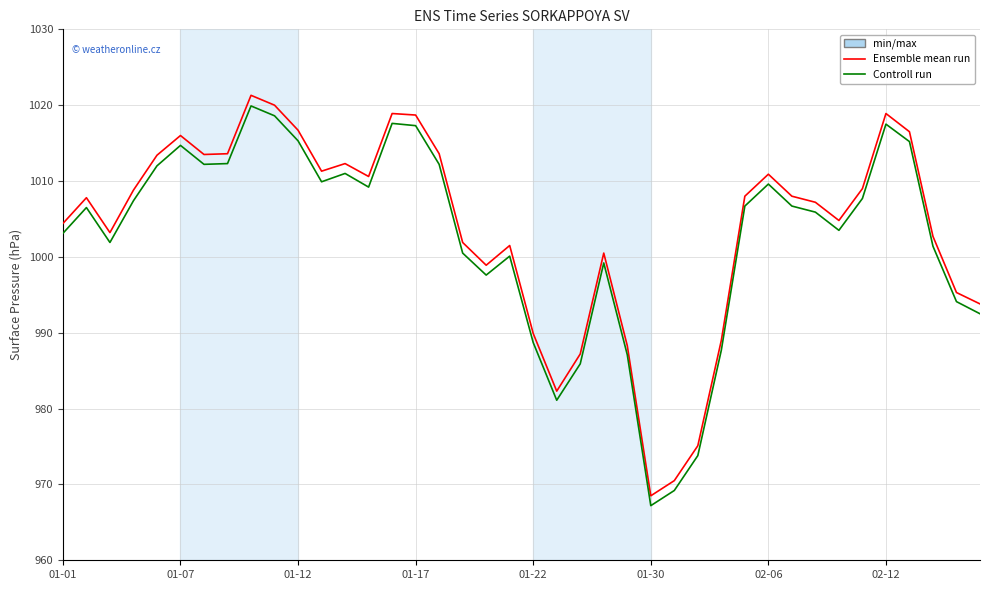

List the series in order of their peak value, lowest first.

Controll run, Ensemble mean run